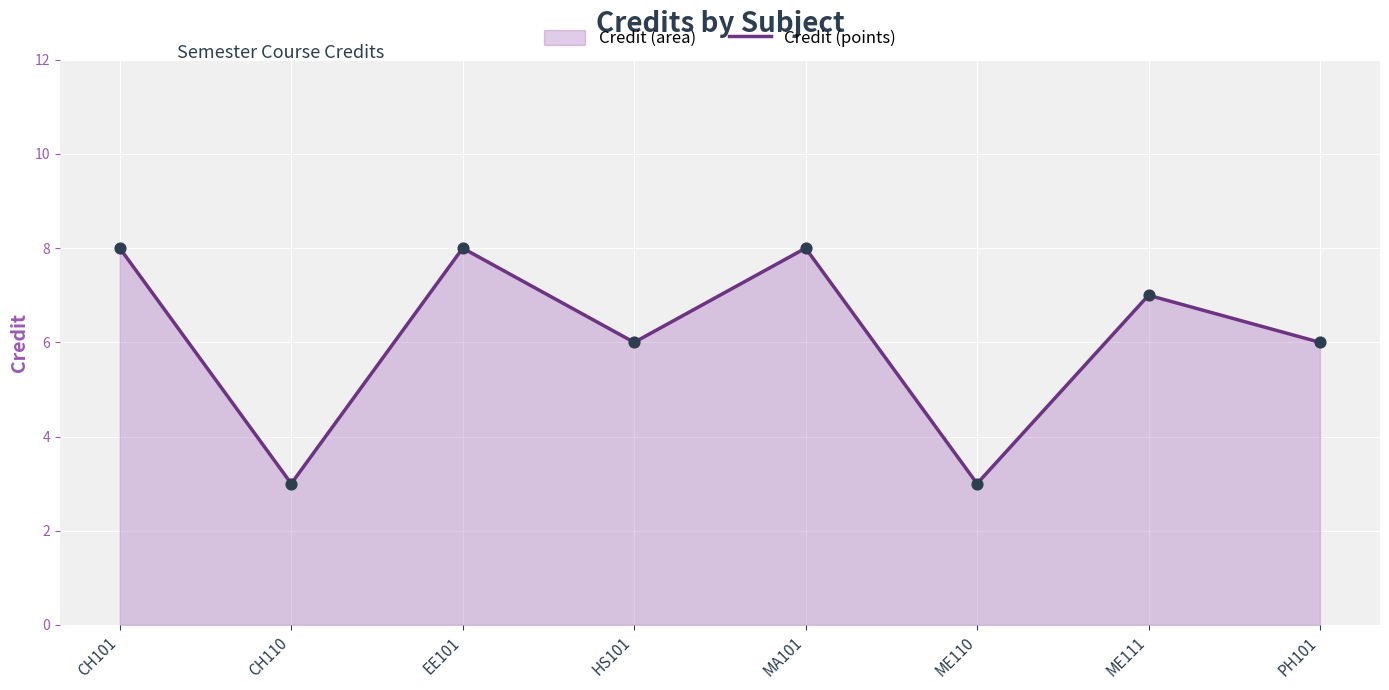

How many interior local peaks (higher than both neighbors) does the data have?

3